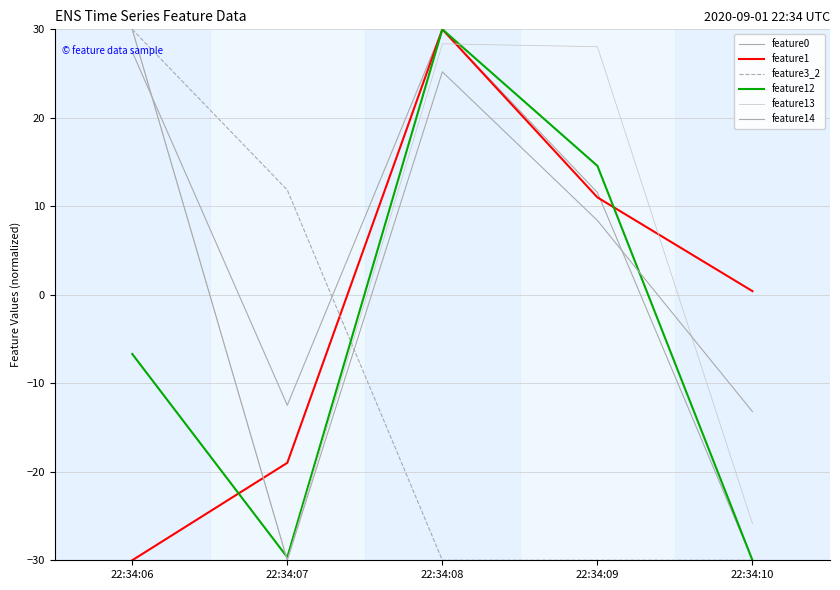

Which series has the largest total across all categories?

feature13